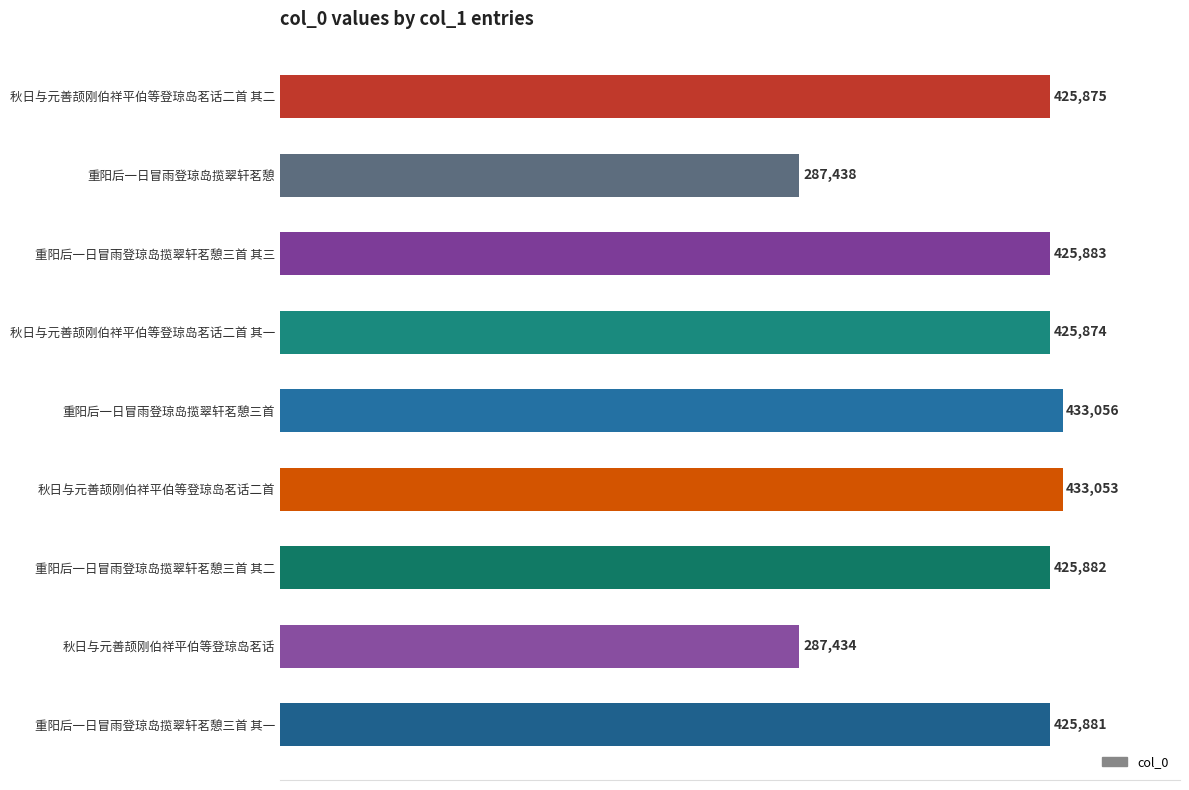

Reading bottom to top, transcribe all the data shown in this chart.

425881	287434	425882	433053	433056	425874	425883	287438	425875